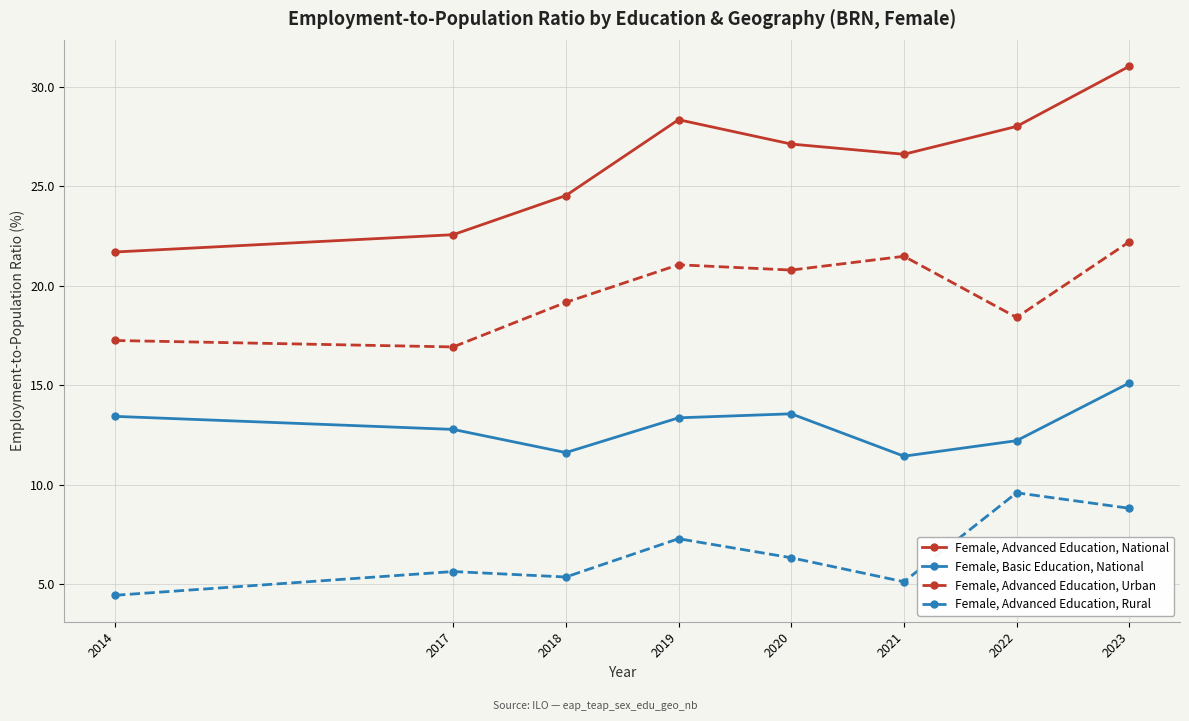

True or false: Female, Advanced Education, Urban has a value of 11.3 at 2017.

False